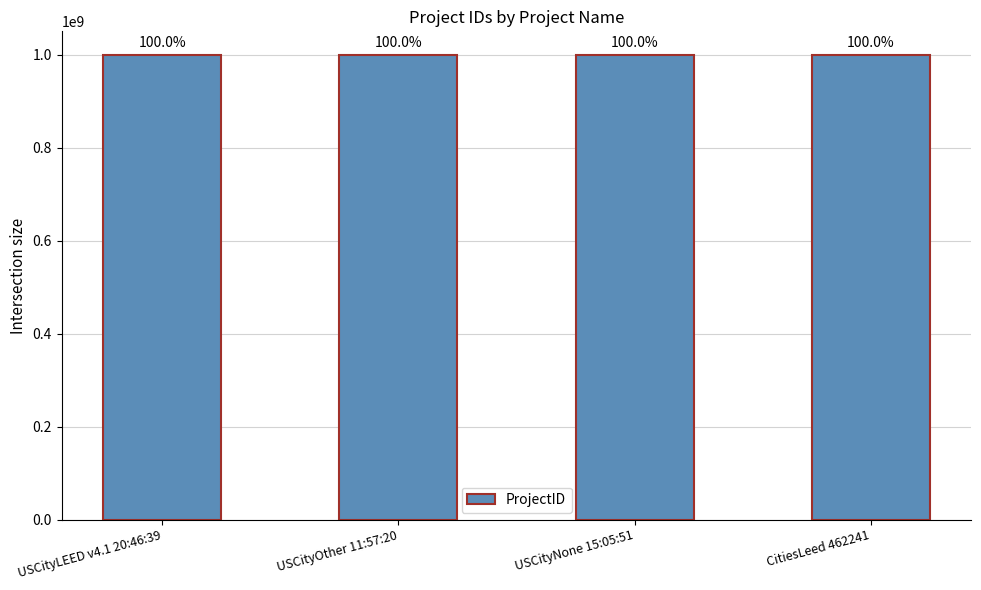

What value does the data have at USCityOther 11:57:20?

1000162410